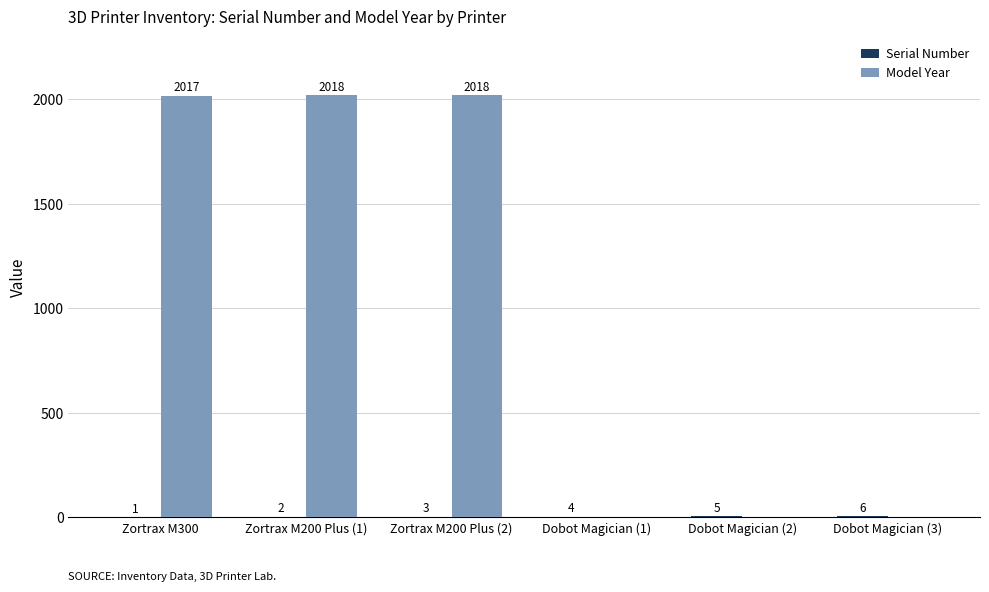

What is the sum of the Model Year values at Dobot Magician (3) and Zortrax M200 Plus (2)?

2018